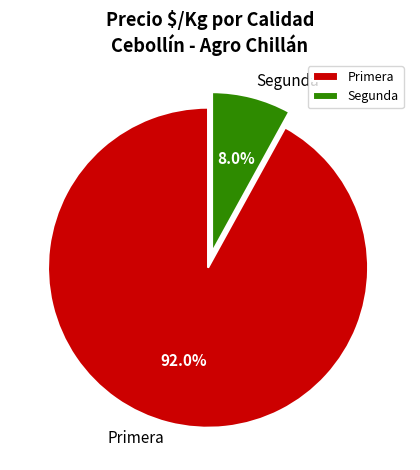

Does any single category account for the majority?

Yes